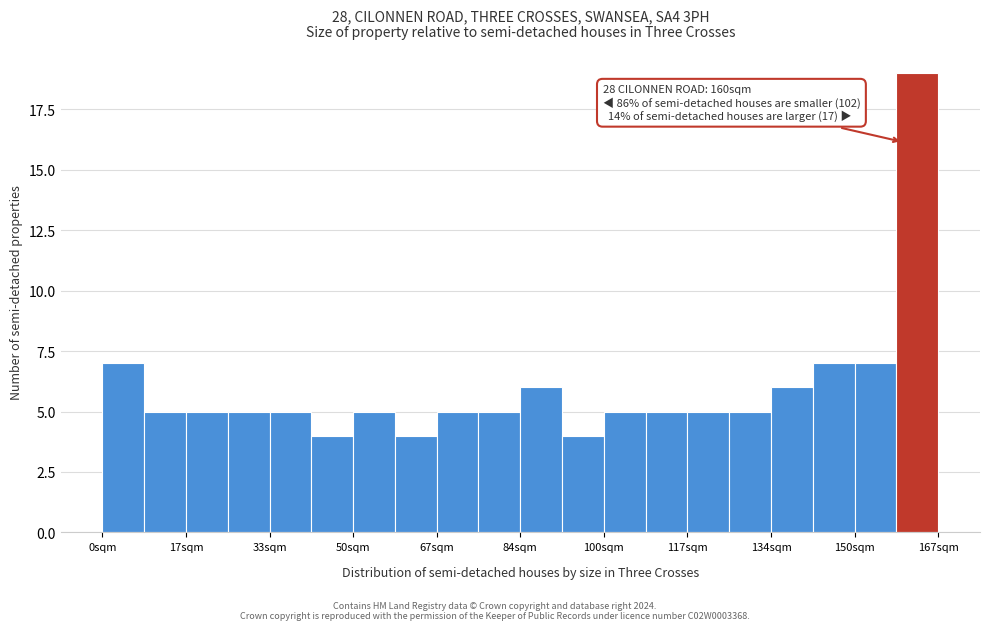

Over which range of the x-axis is the bar tallest?

158 to 168